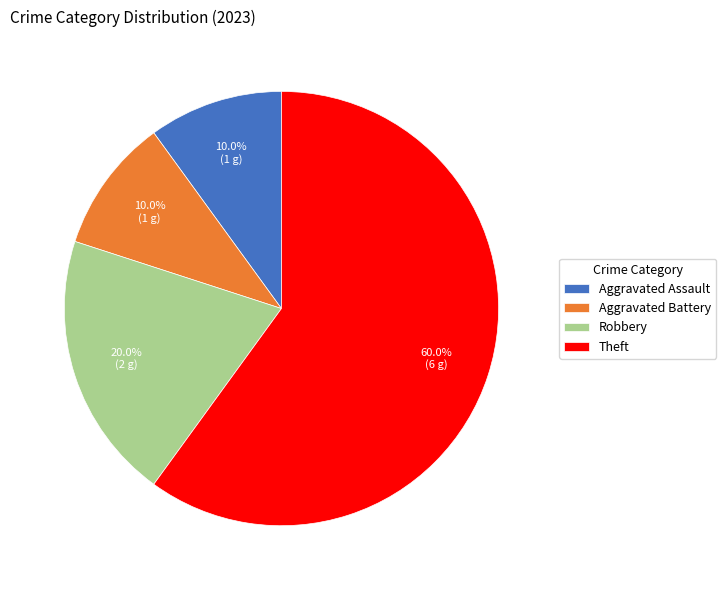

Which has a higher value, Aggravated Assault or Robbery?

Robbery